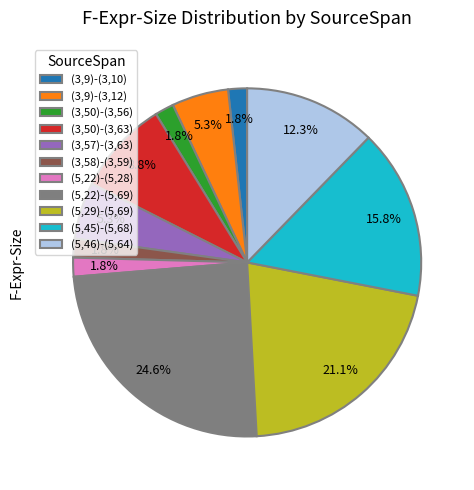

What percentage is the (5,22)-(5,28) slice, to the nearest percent?

2%